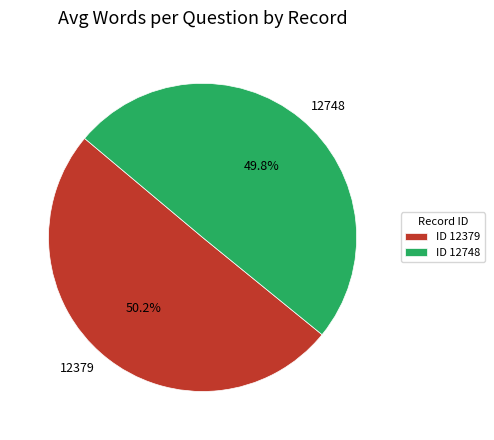

What percentage is NOT represented by 12379?

49.8%